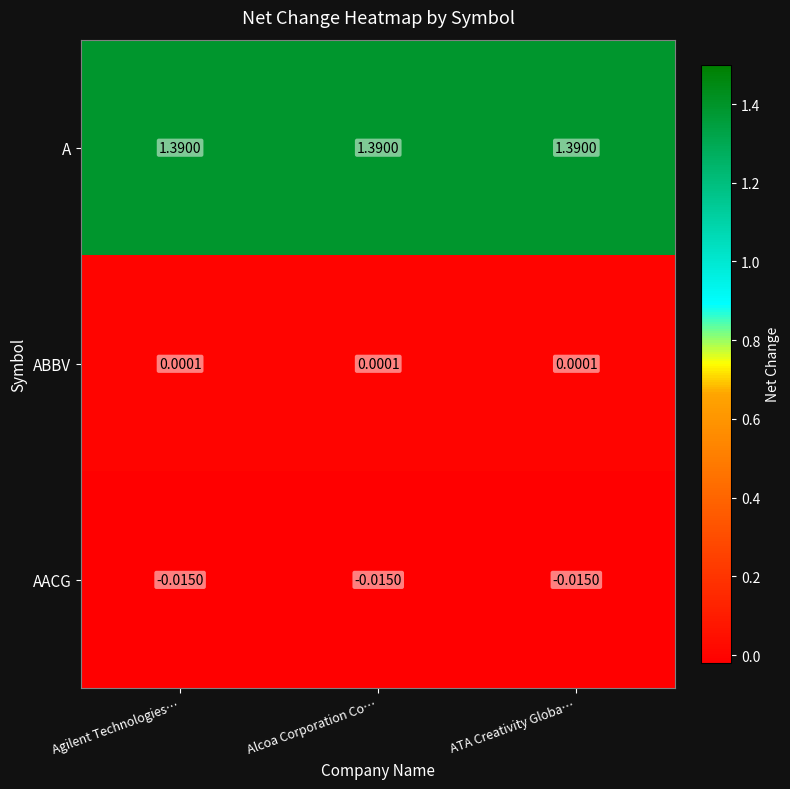

Which series has the largest total across all categories?

A